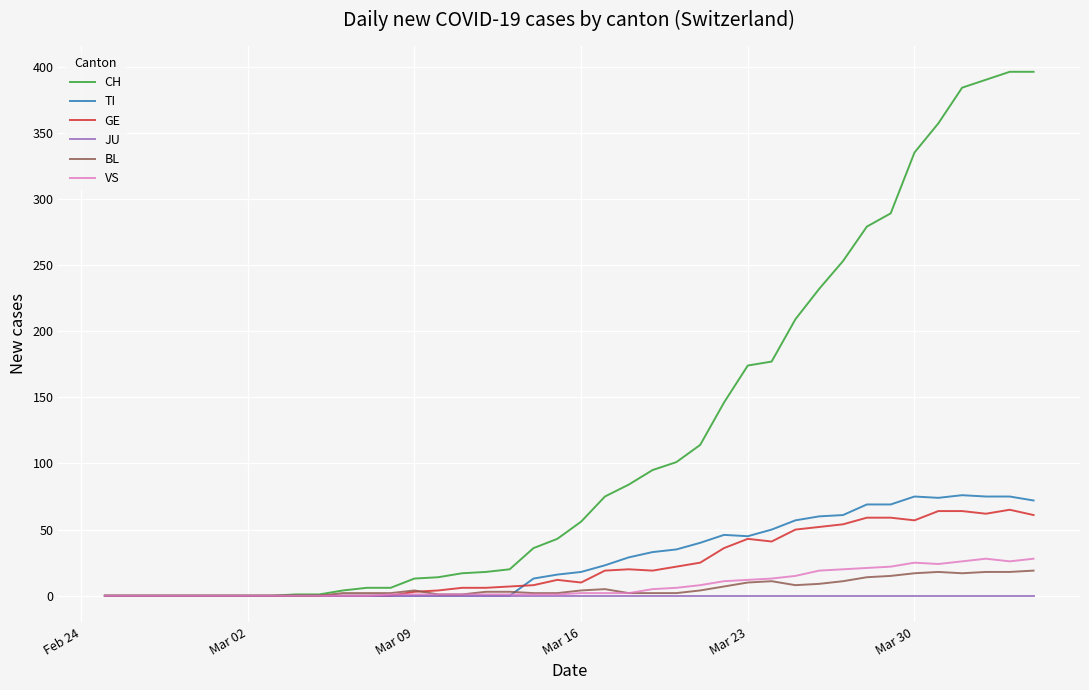

What is the maximum value shown in the chart?

396